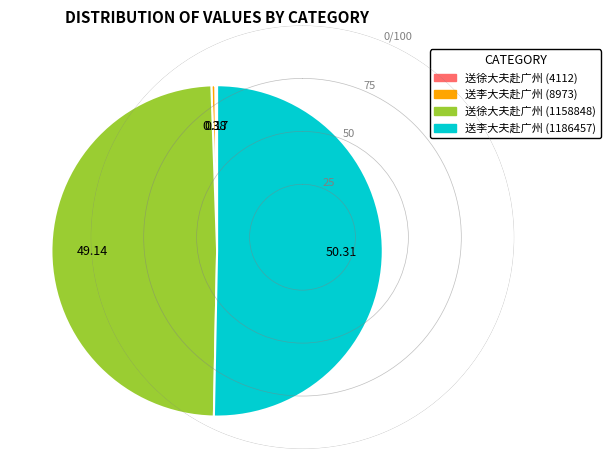

What is the majority slice?

送李大夫赴广州 (1186457)